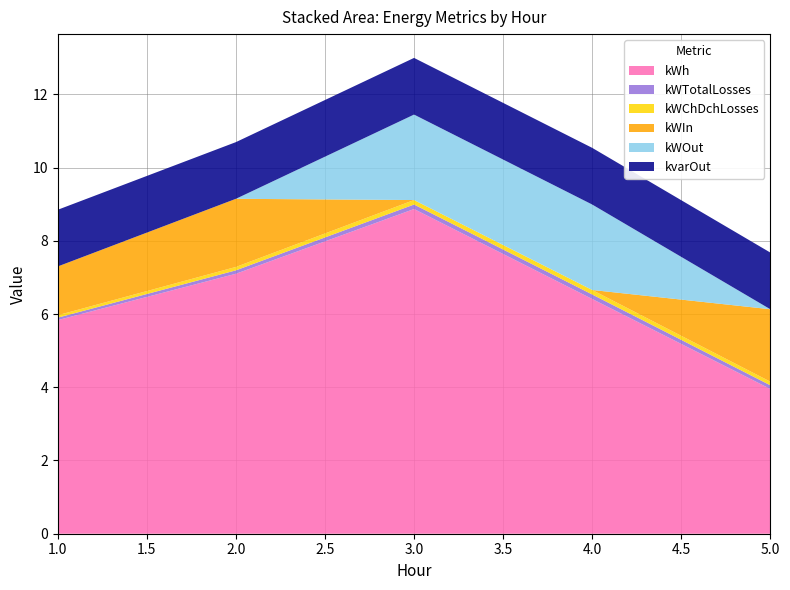

Reading left to right, extract all data points from this chart.

kWh: 5.8	7.1	8.9	6.4	4.0
kWTotalLosses: 0.1	0.1	0.1	0.1	0.1
kWChDchLosses: 0.1	0.1	0.1	0.1	0.1
kWIn: 1.3	1.9	0.0	0.0	2.0
kWOut: 0.0	0.0	2.3	2.3	0.0
kvarOut: 1.5	1.5	1.5	1.5	1.5